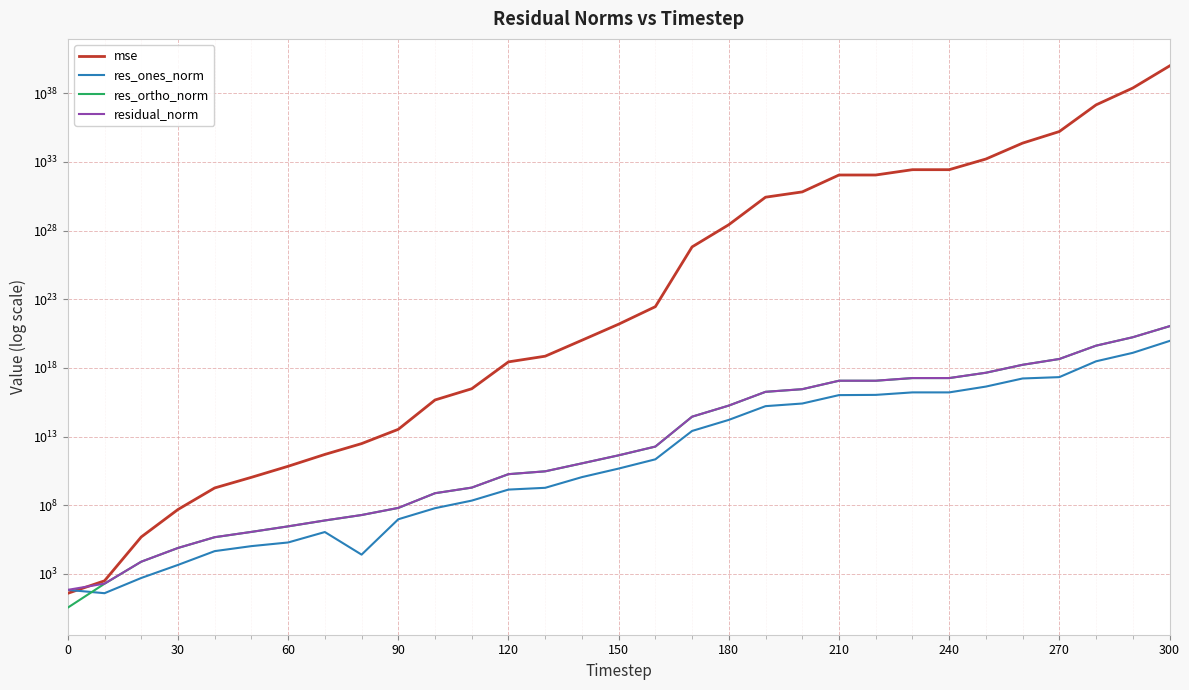

True or false: res_ortho_norm and mse cross at least once.

False